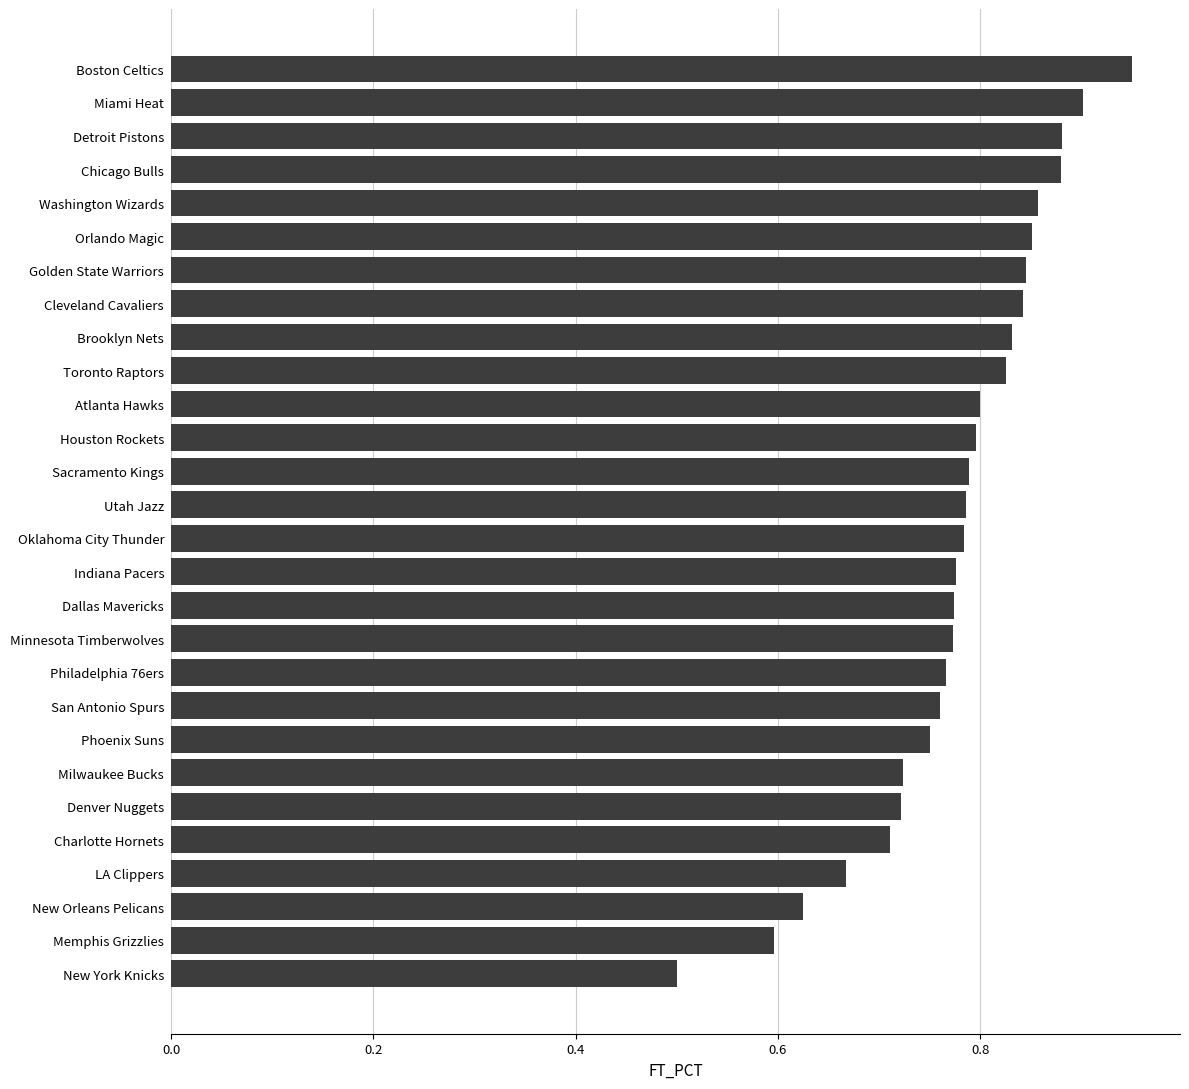

What is the sum of all values?

21.8